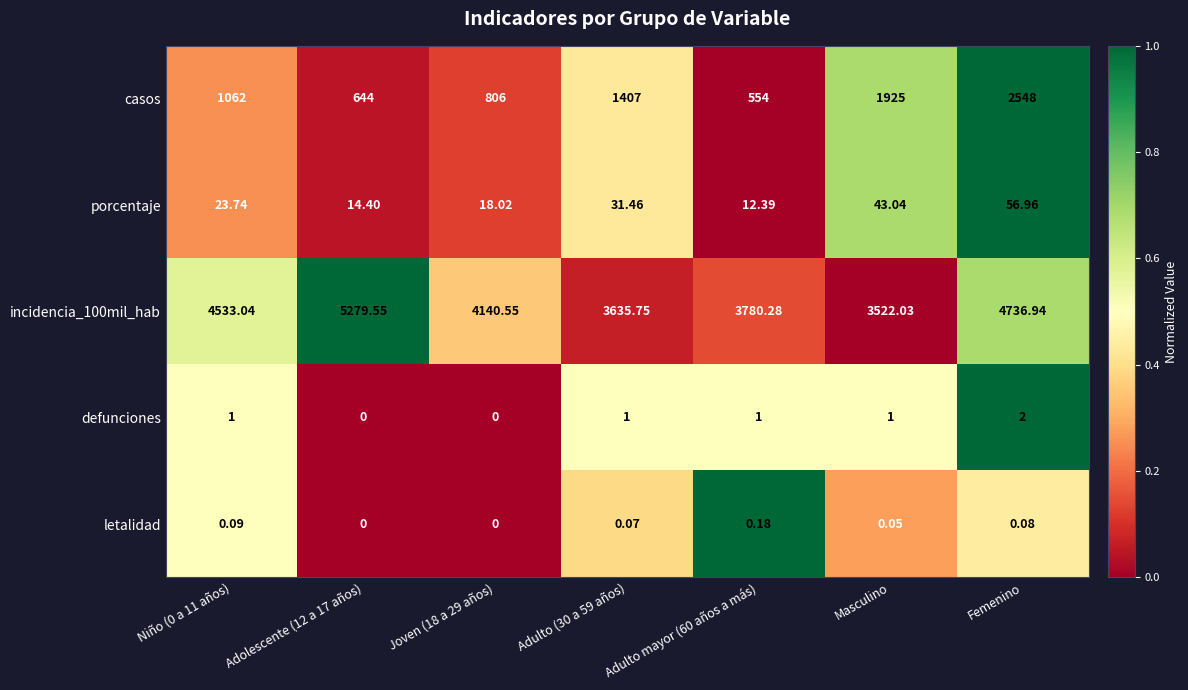

Which series has the largest range (max minus min)?

casos